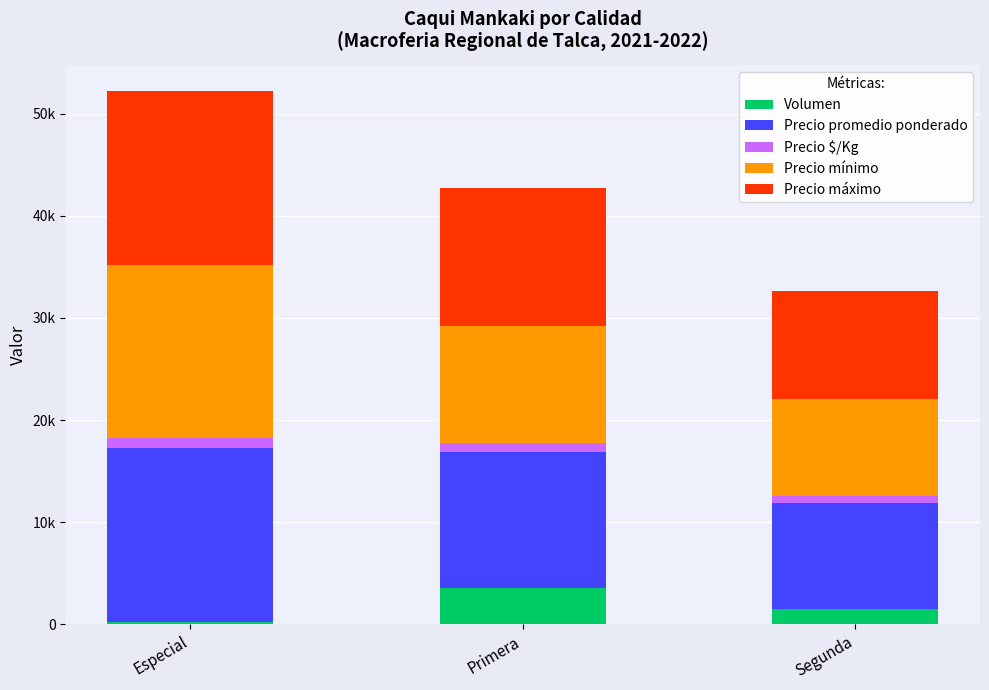

What are all the series names shown in the legend?

Volumen, Precio promedio ponderado, Precio $/Kg, Precio mínimo, Precio máximo